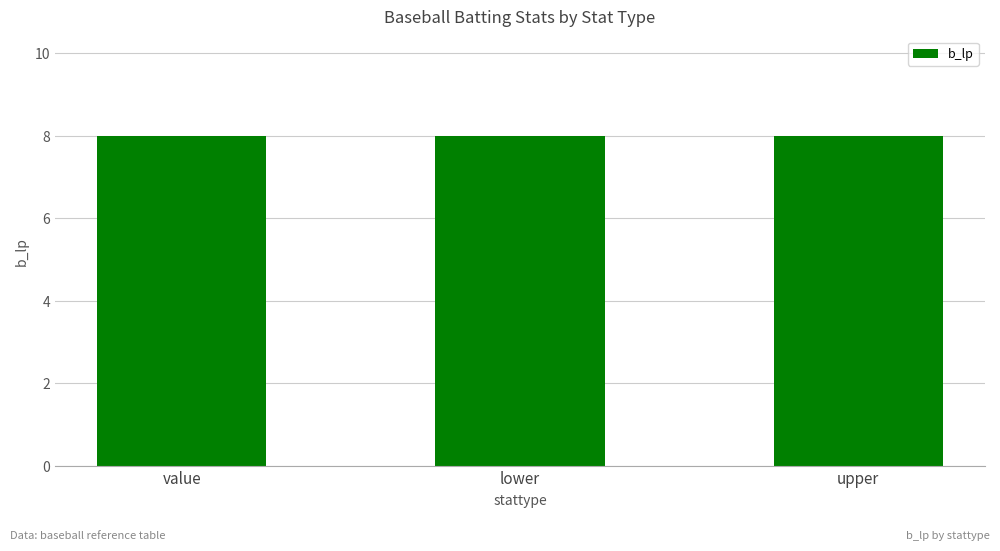

What is the label of the 1st bar from the right?

upper